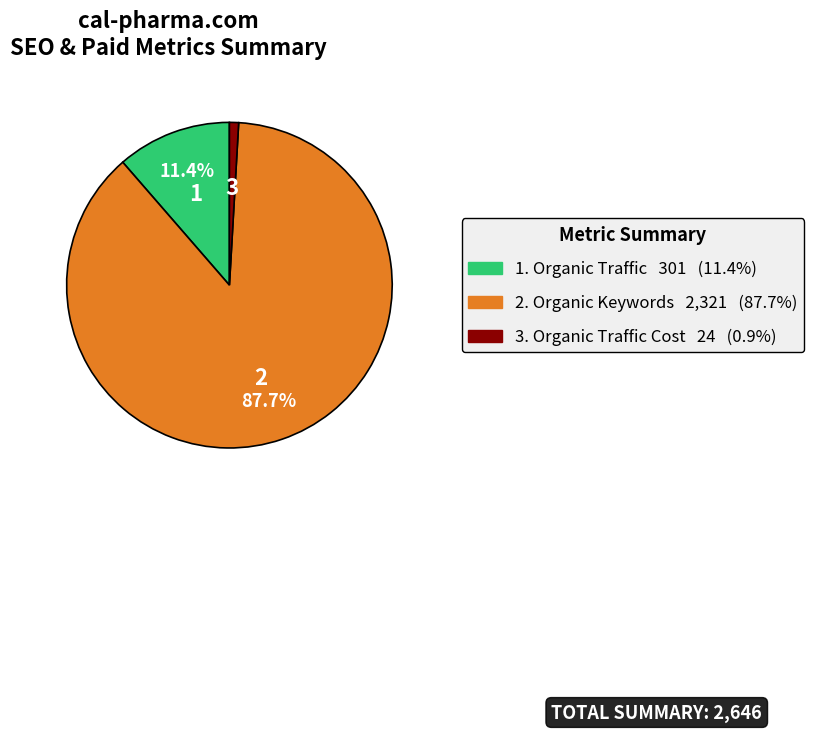

How many slices are in this pie chart?

3